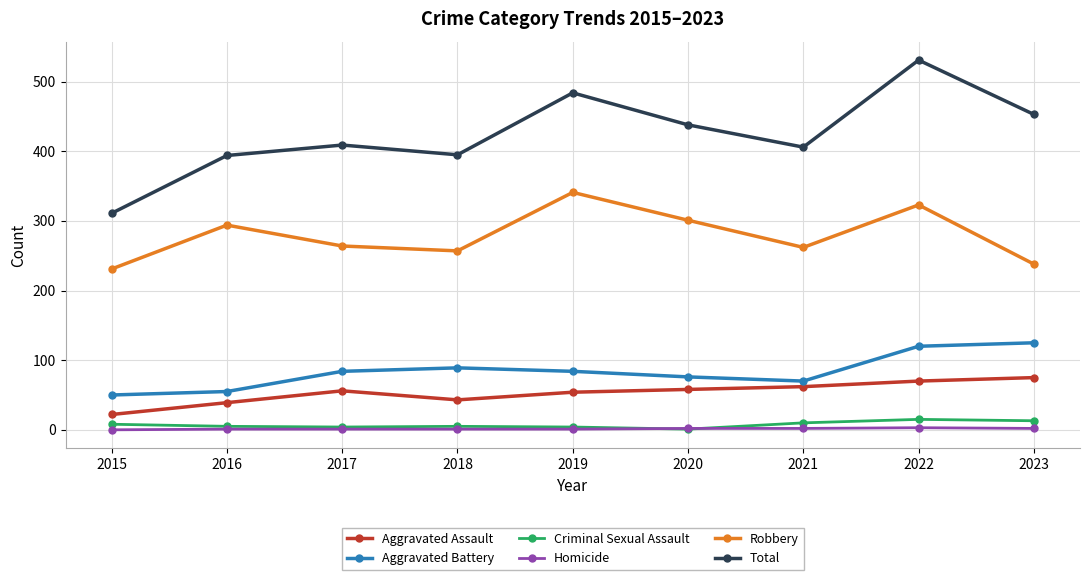

At how many categories does at least one series exceed 234?

9